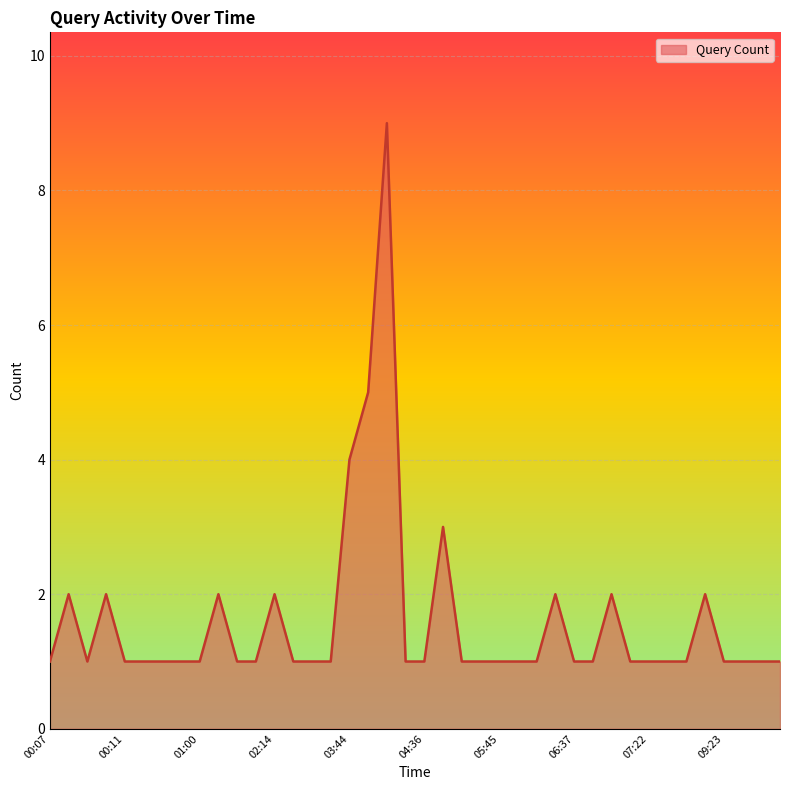

What is the greatest value displayed?

9